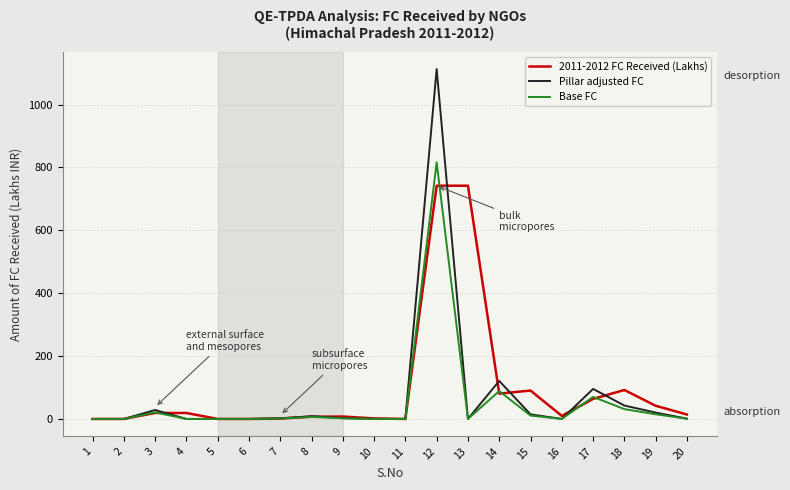

Which series changed the most between 1 and 12?

Pillar adjusted FC